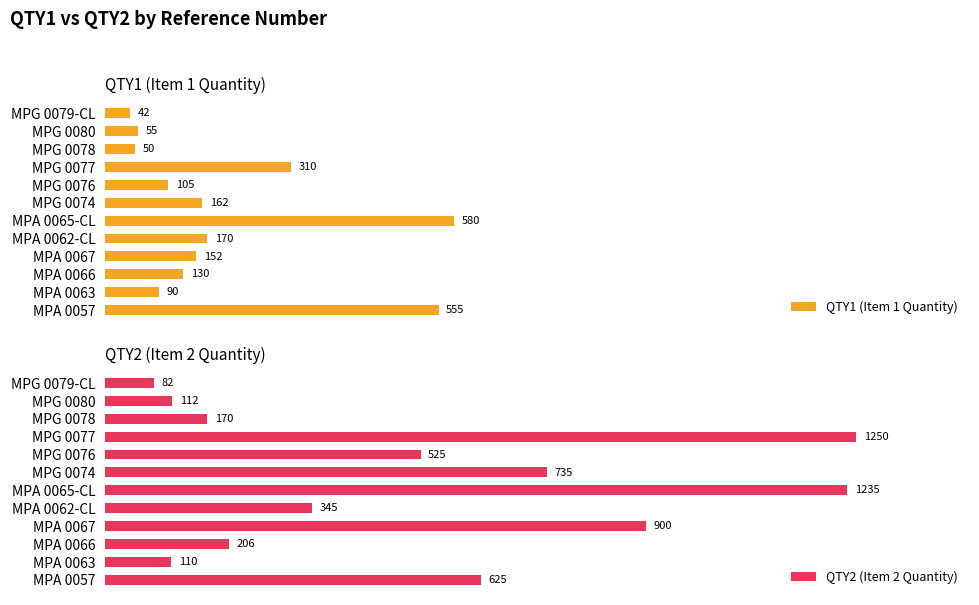

Which category has the highest value in the QTY2 (Item 2 Quantity) series?

MPG 0077